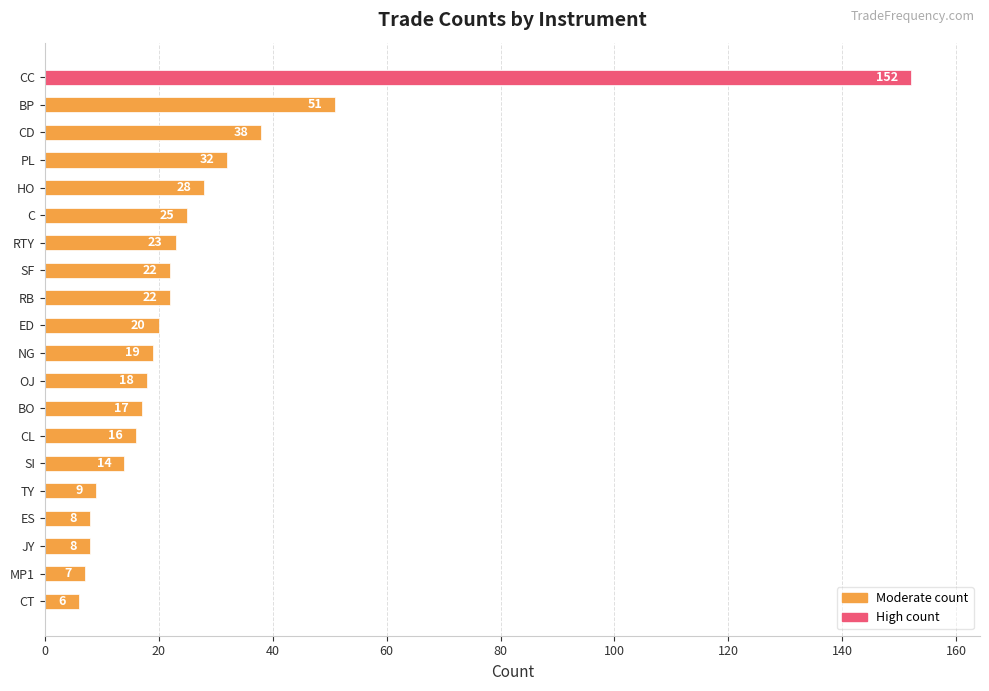

True or false: the data shows 19 at NG.

True